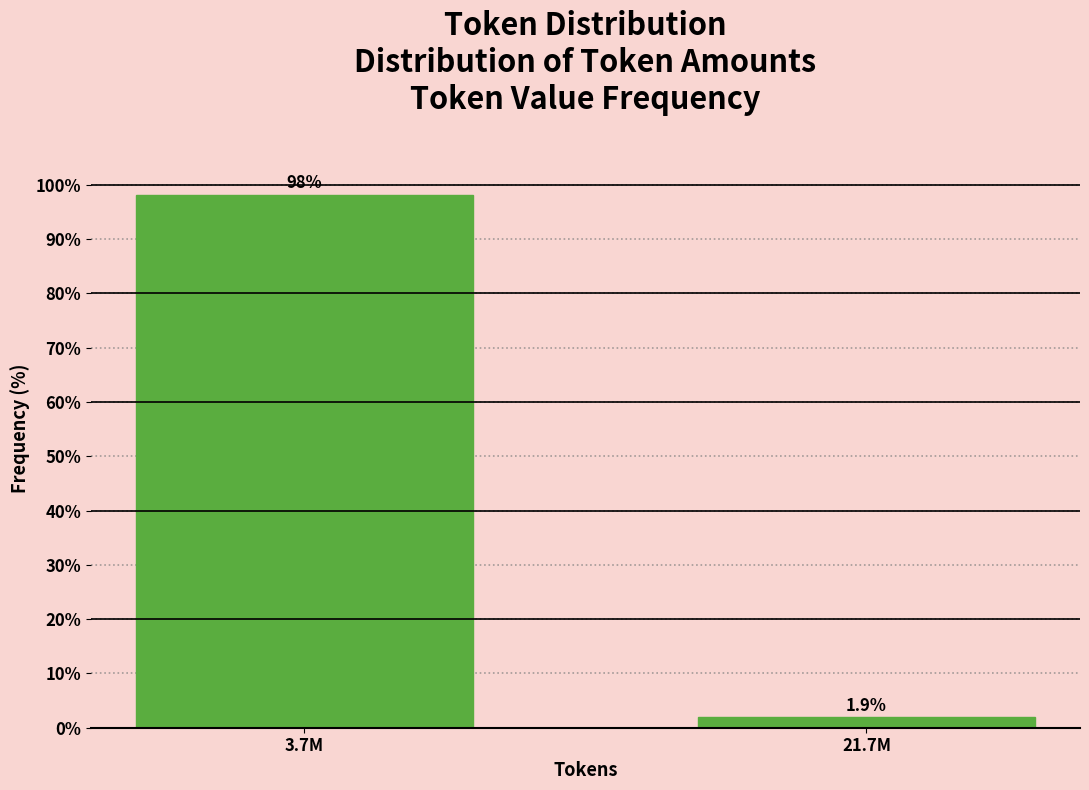

Reading right to left, list all the values displayed in this chart.

21.7M=1.9	3.7M=98.1